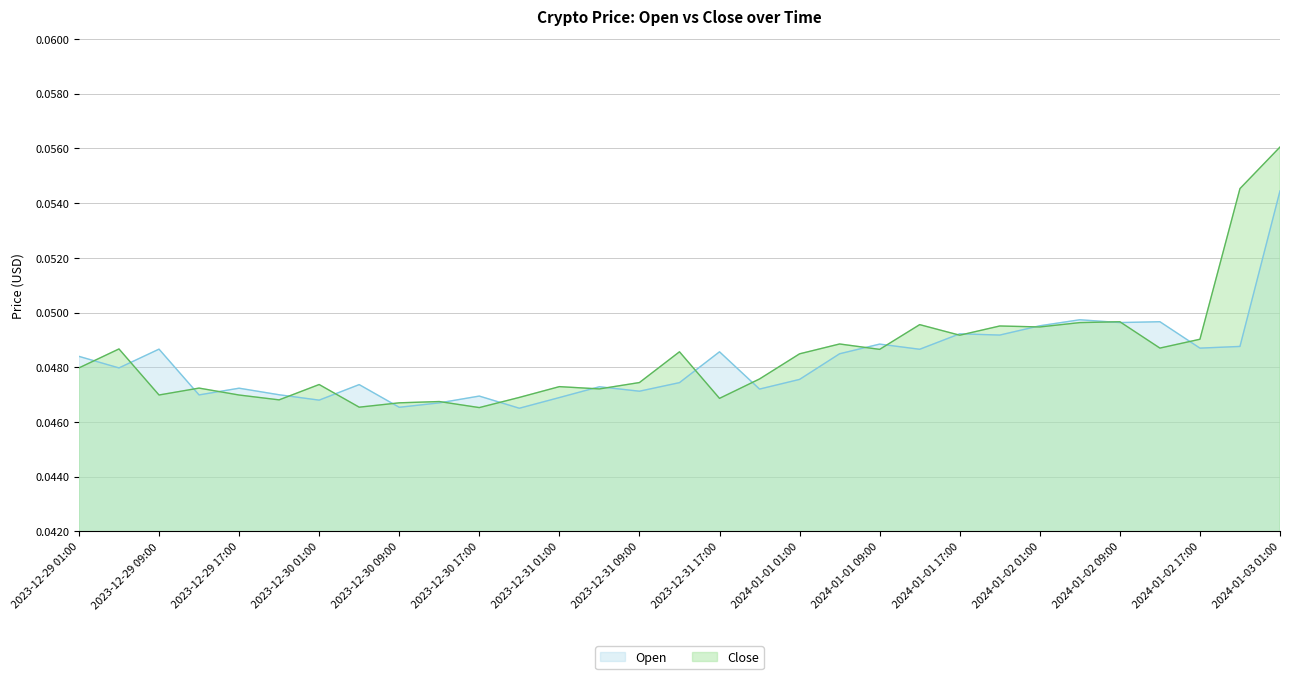

Which series has the widest spread of values?

Close